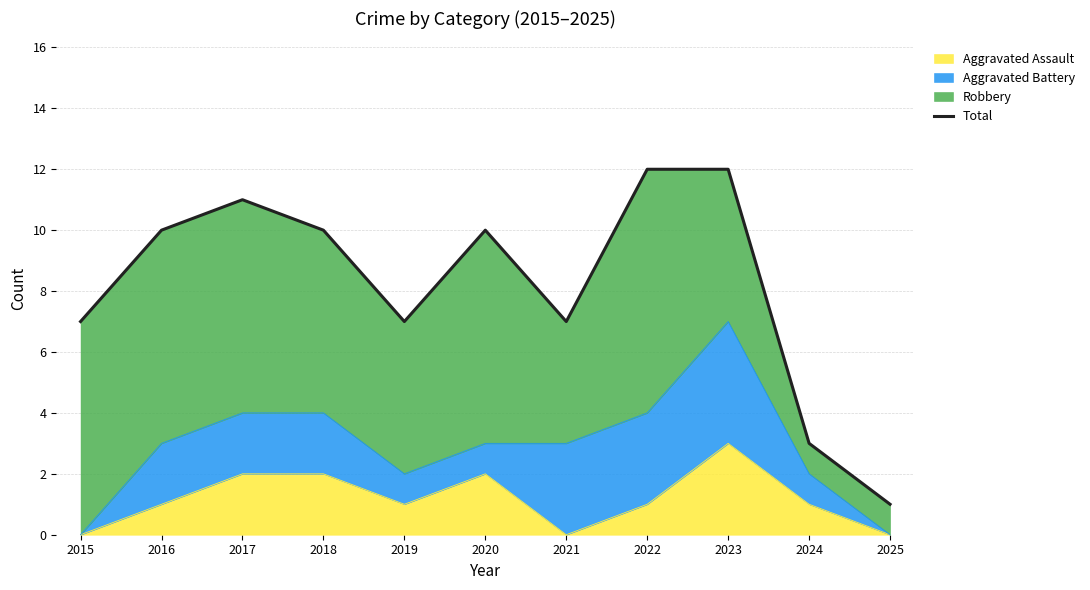

At which label is the value closest to 6?

2015